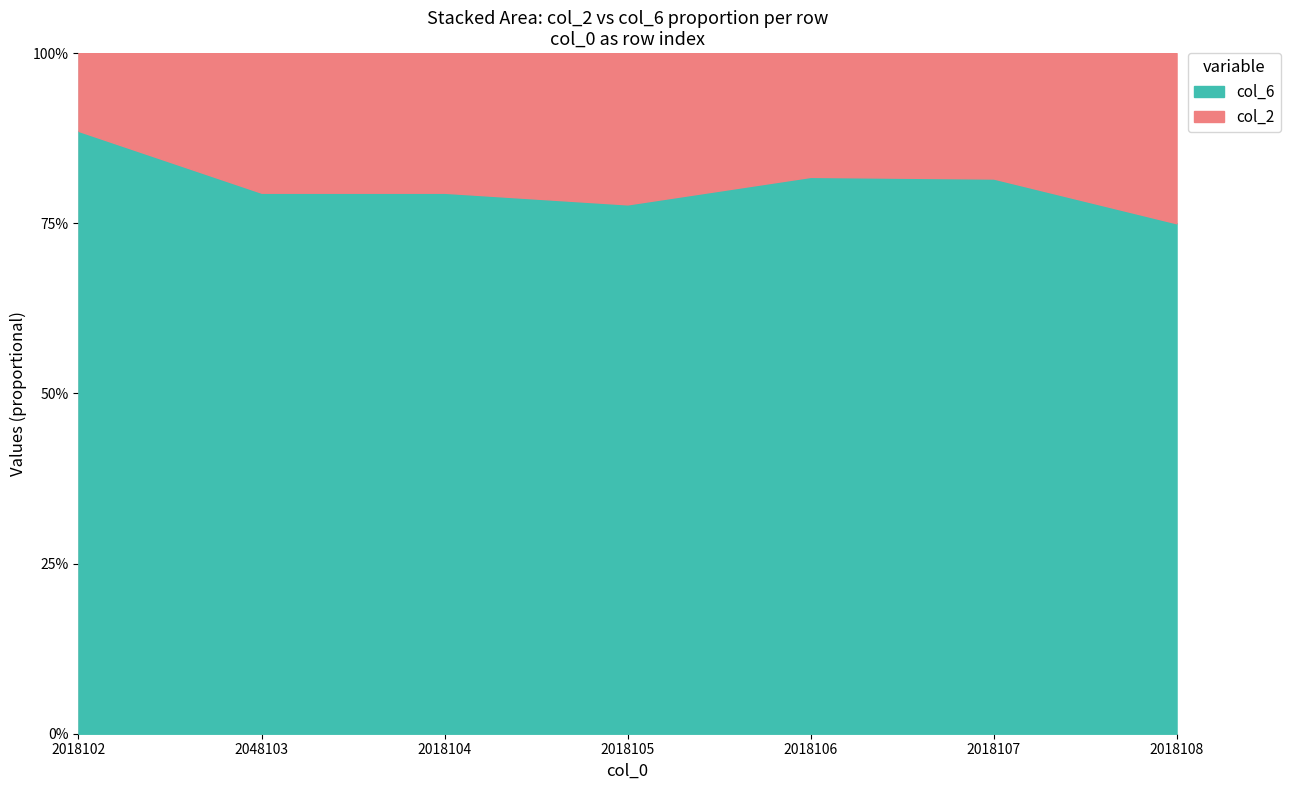

How many series are shown in this chart?

2